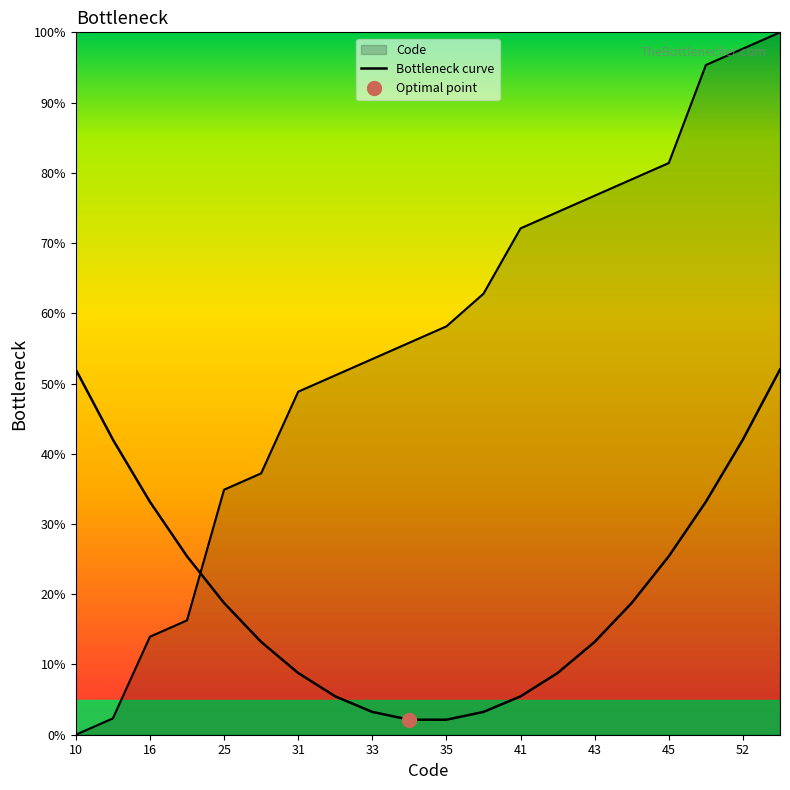

What is the difference between the maximum and minimum values?

49.9